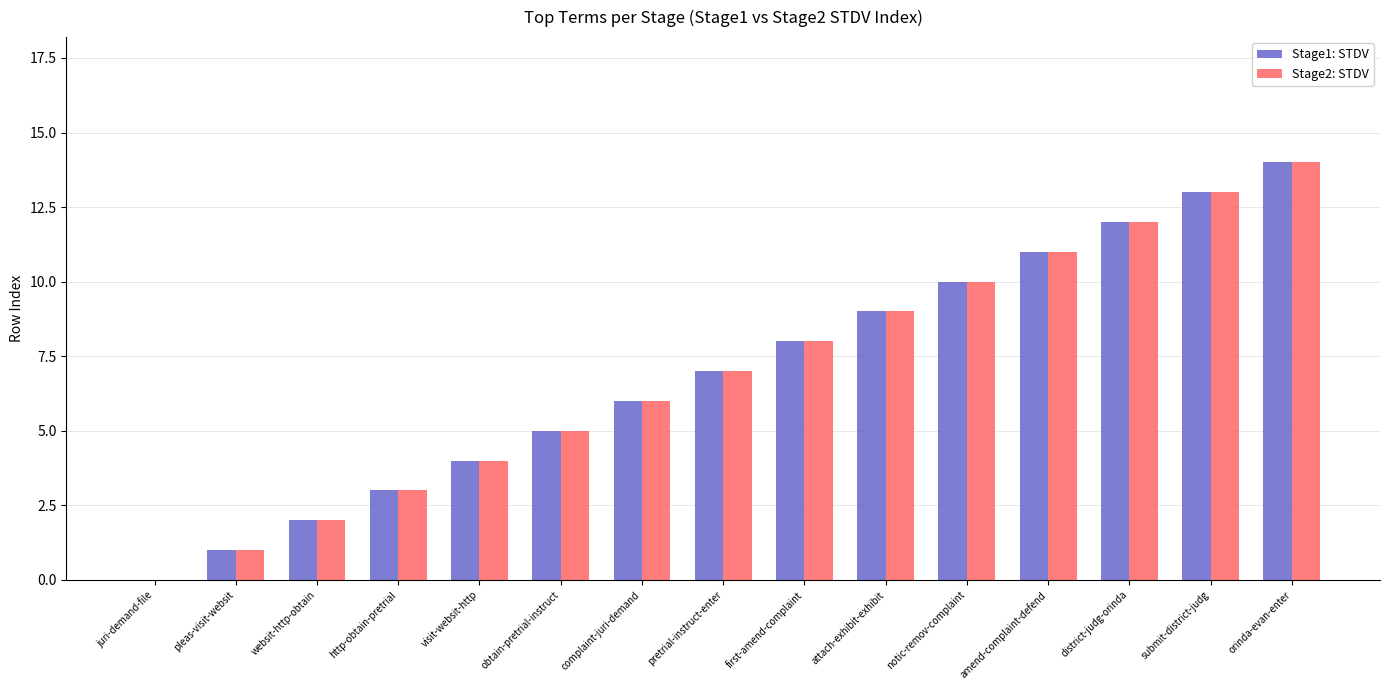

True or false: Stage2: STDV has a value of 20 at amend-complaint-defend.

False